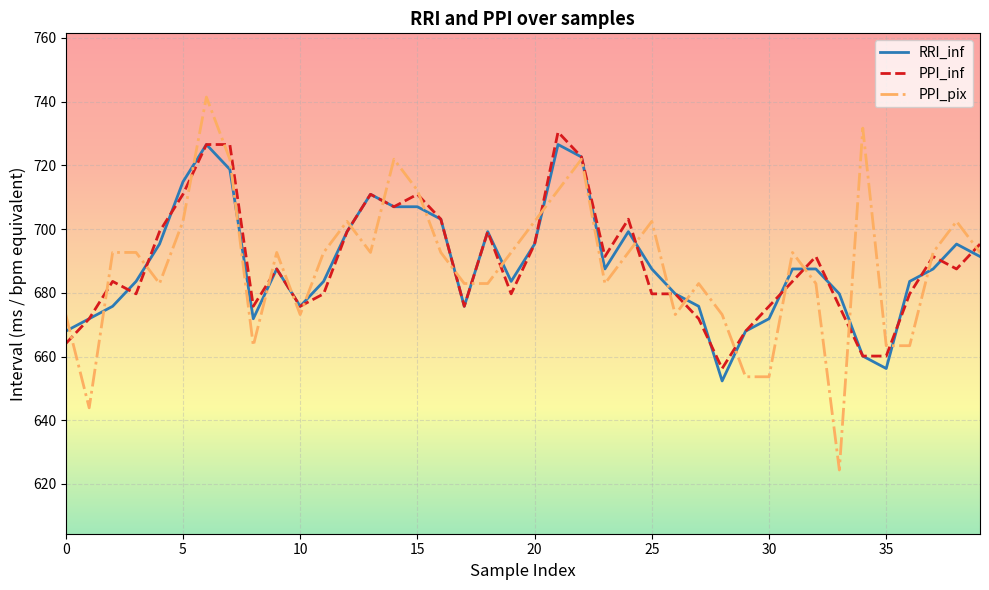

Which series has the widest spread of values?

PPI_pix